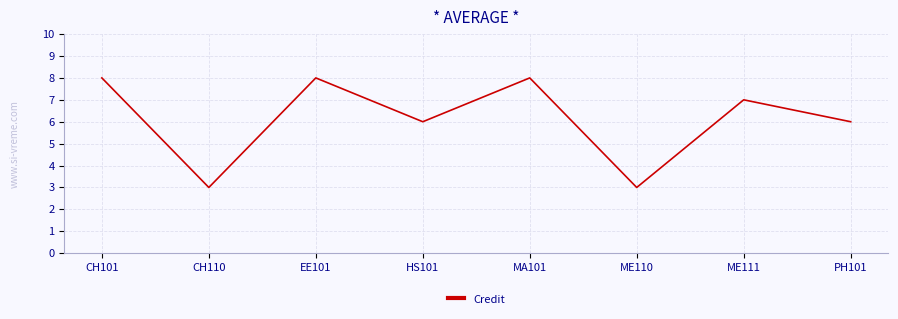

Count the number of data series in this chart.

1